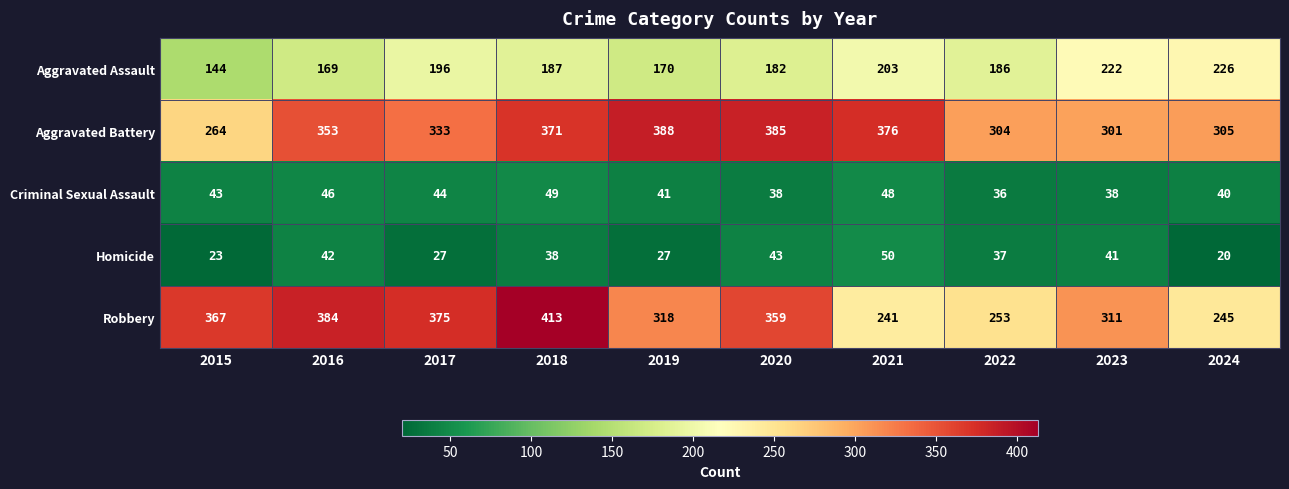

At which label does Homicide first exceed 38?

2016